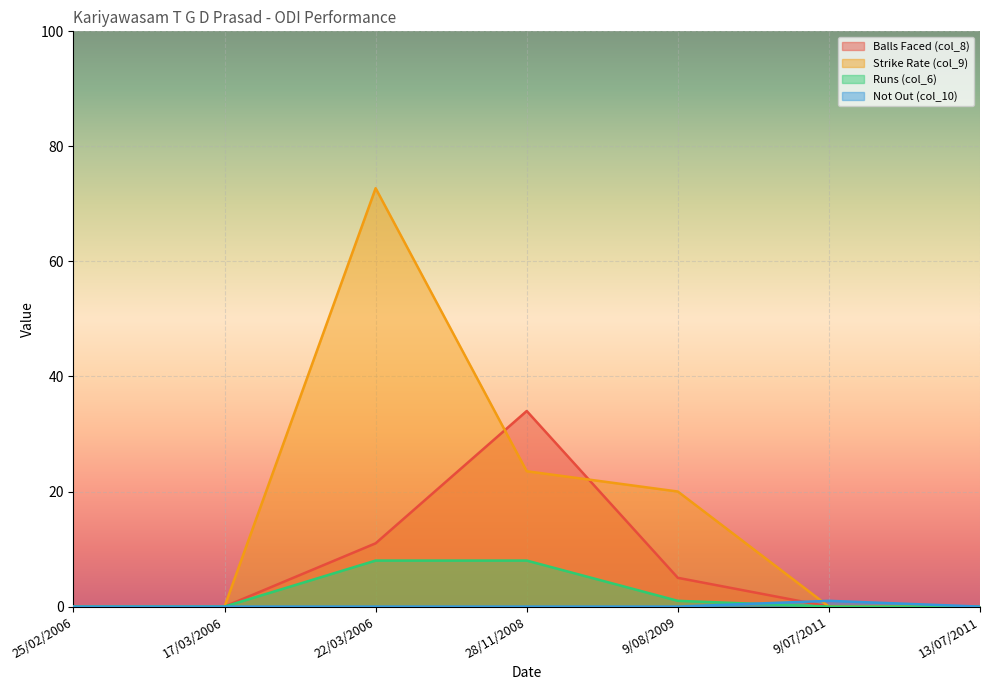

What is the sum of the Runs (col_6) values at 28/11/2008 and 13/07/2011?

8.0